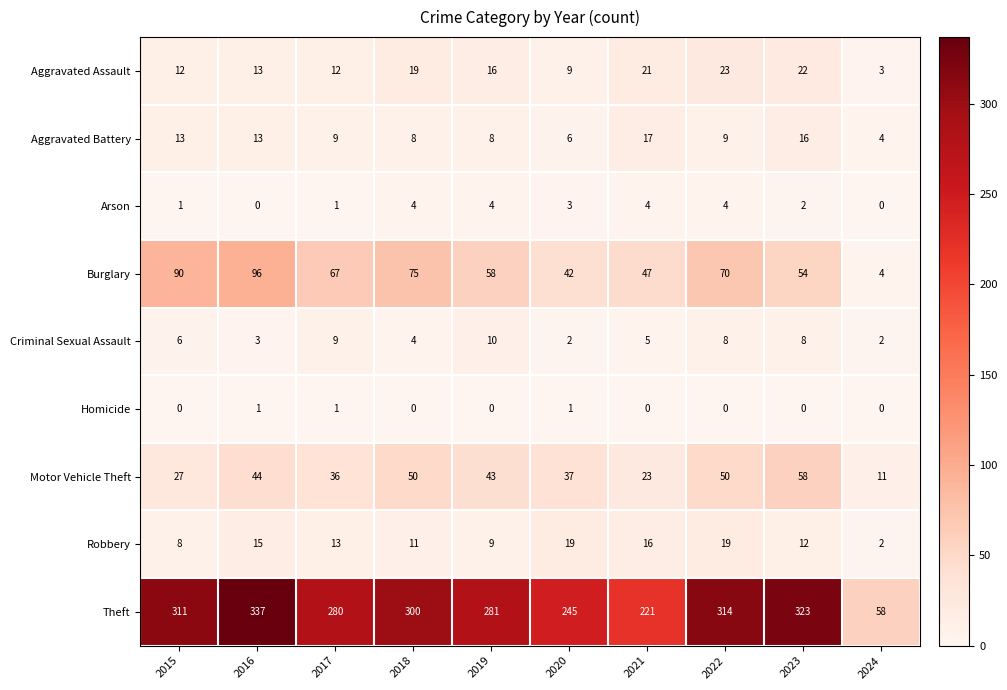

At which label is Criminal Sexual Assault closest to 6?

2015